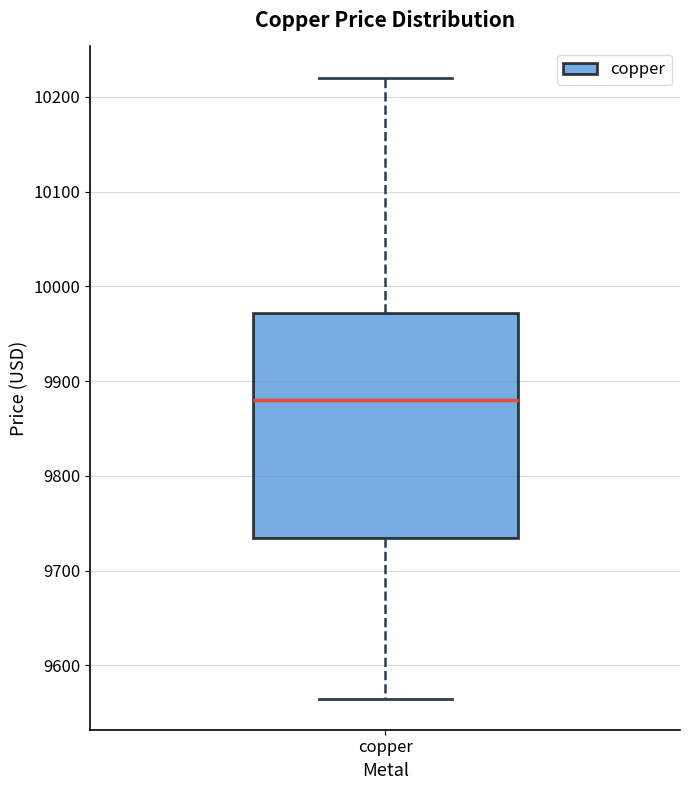

Read this box plot against the y-axis: the position of the median line, the range covered by the box, and the ends of both whiskers. The values are not printed on the chart, so give them approximately, as read against the axis.

median 9880, box 9730 to 9970, whiskers 9570 to 10220